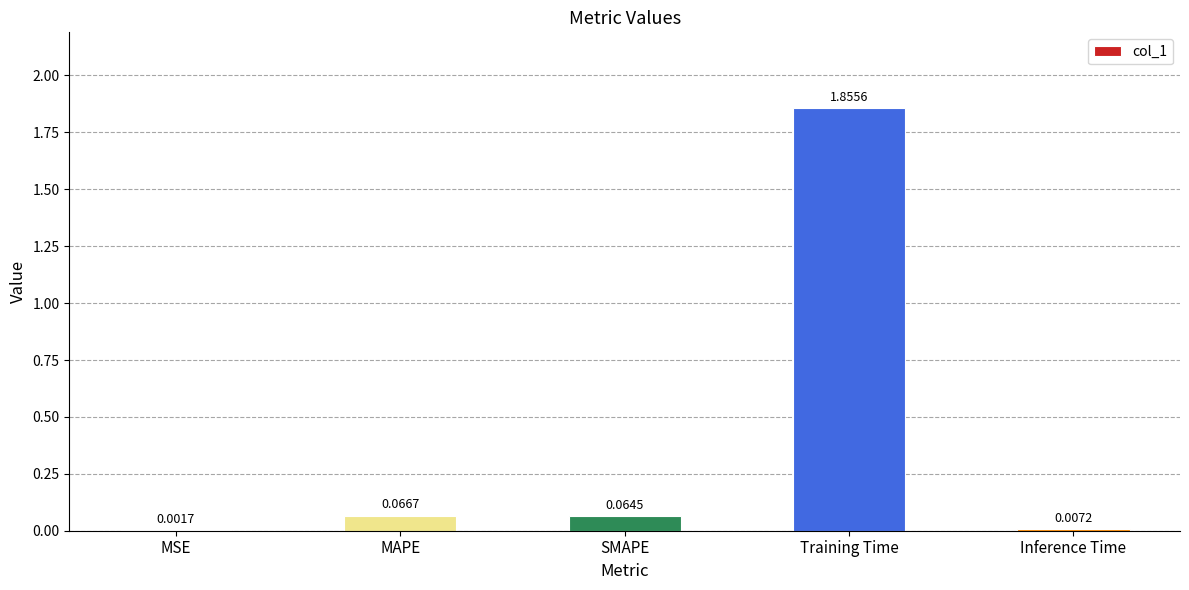

At which label is the value closest to 0?

MSE